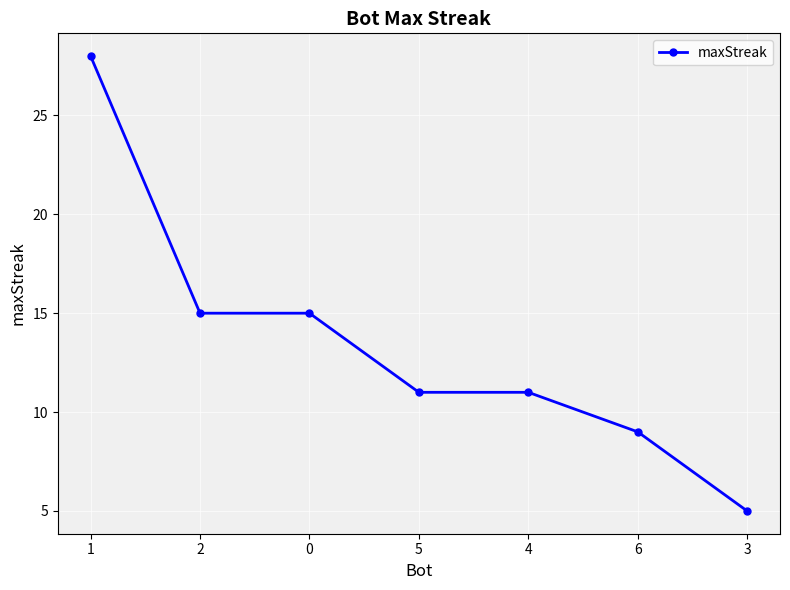

What is the label of the 1st point from the right?

3